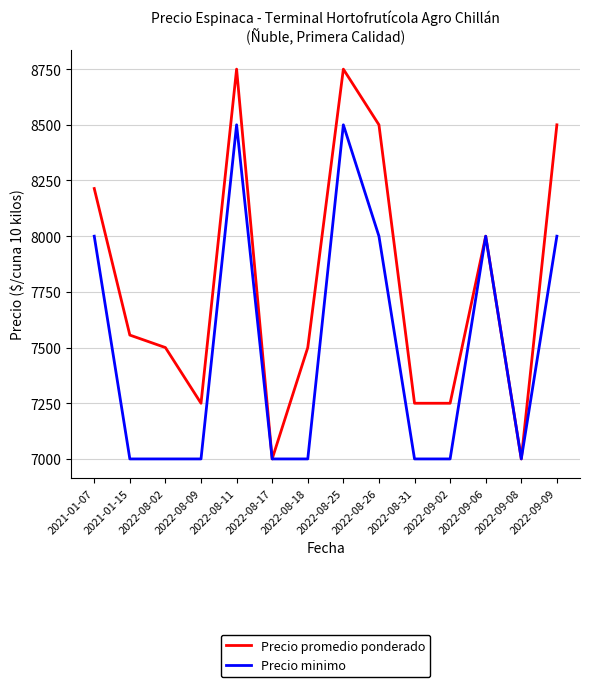

What is the difference between the highest and lowest values at 2022-08-02?

500